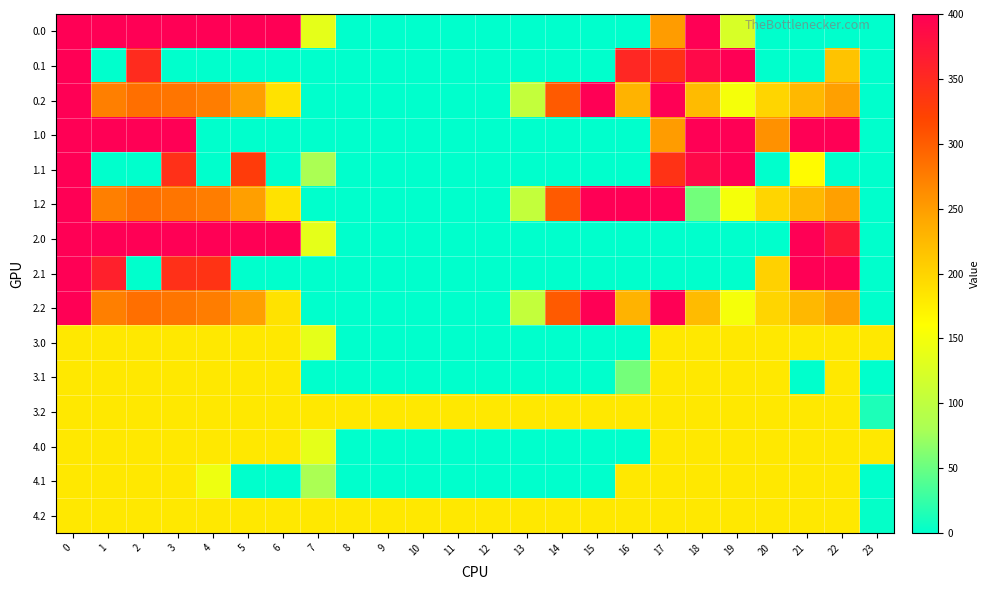

What is the difference between the highest and lowest values at 1?

400.0